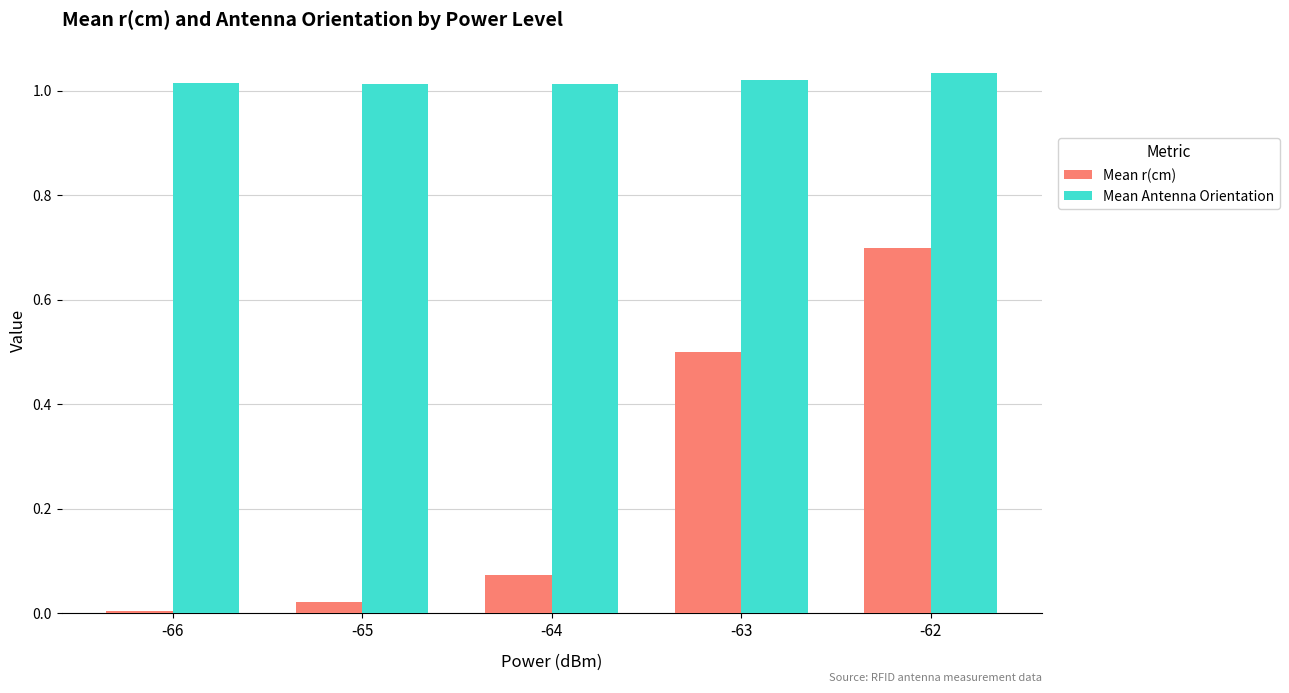

What are all the series names shown in the legend?

Mean r(cm), Mean Antenna Orientation